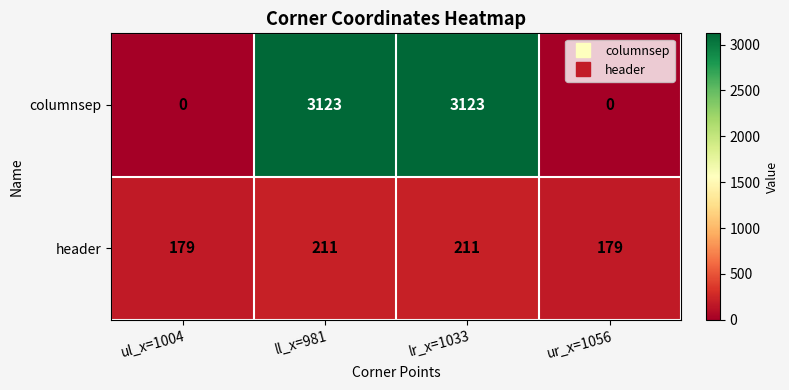

At how many categories does at least one series exceed 635?

2